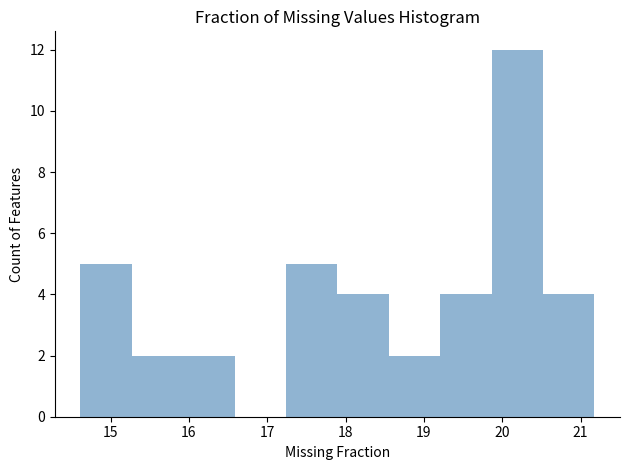

What is the height of the bar covering 14.6 to 15.3 on the x-axis? Neither the bar edges nor the heights are printed on the chart, so give them approximately, as read against the axes.

5